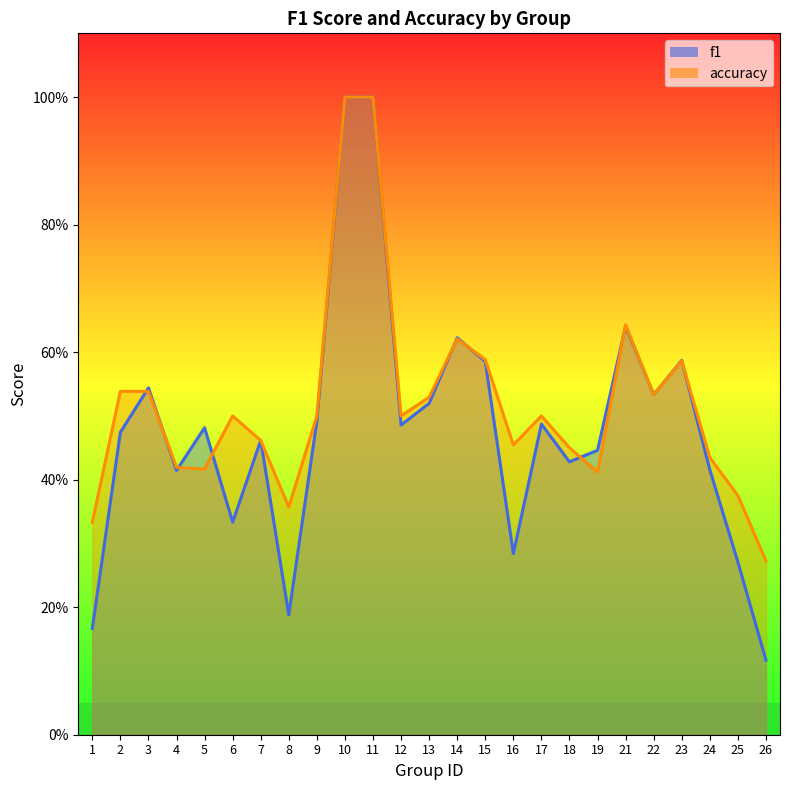

The accuracy series shows 0.7 at 2. True or false?

False